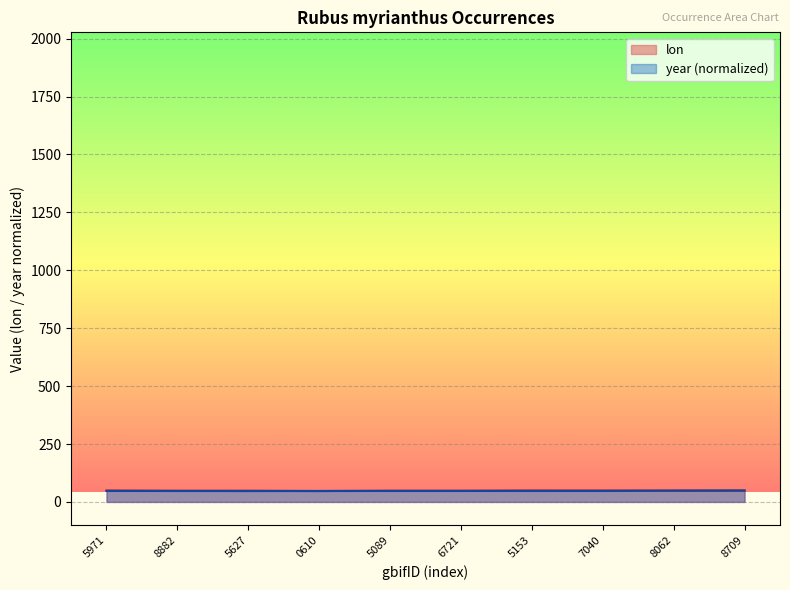

In lon, how many points are higher than both neighbors (excluding endpoints)?

3